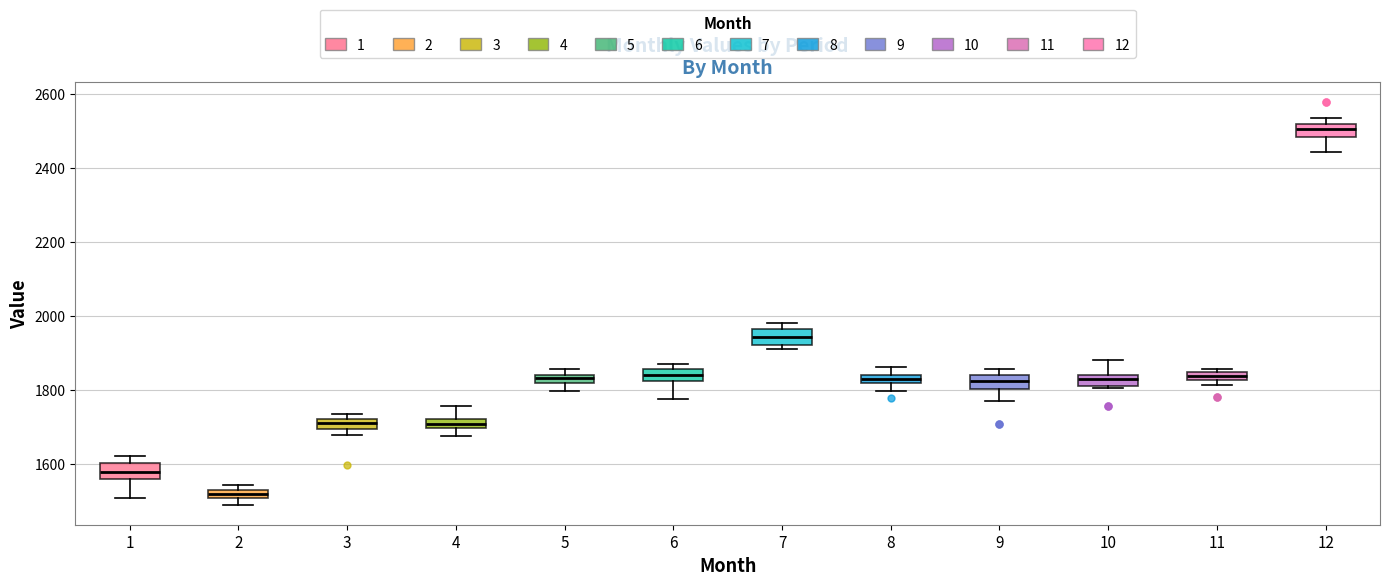

Which box has the lowest median line?

2